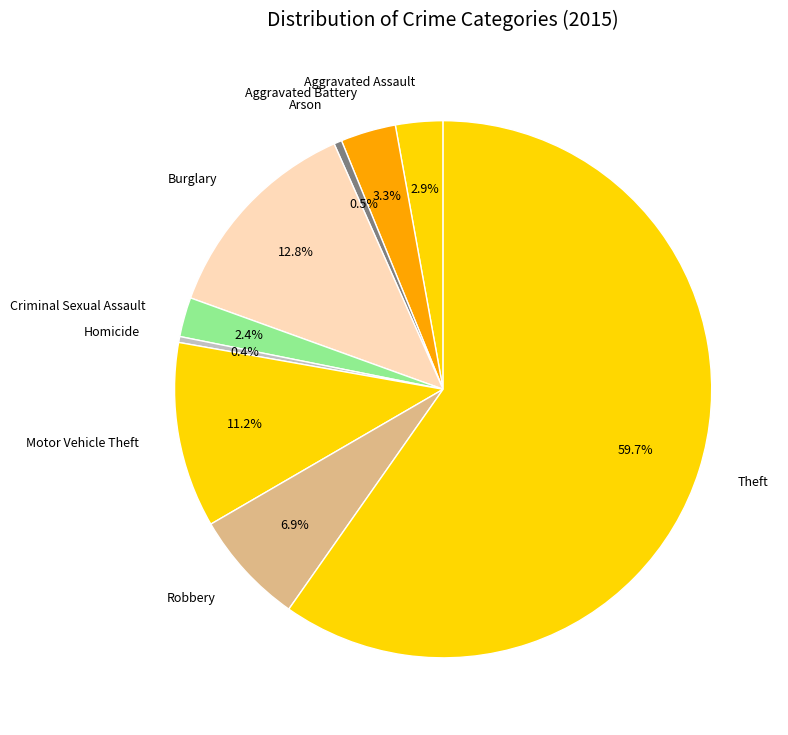

Does Theft represent more than half of the total?

Yes